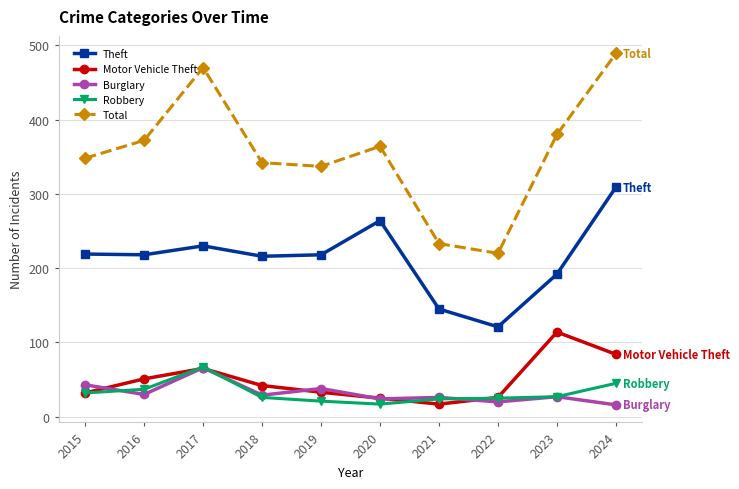

What is the value of the Total point at the 10th from the left?

489